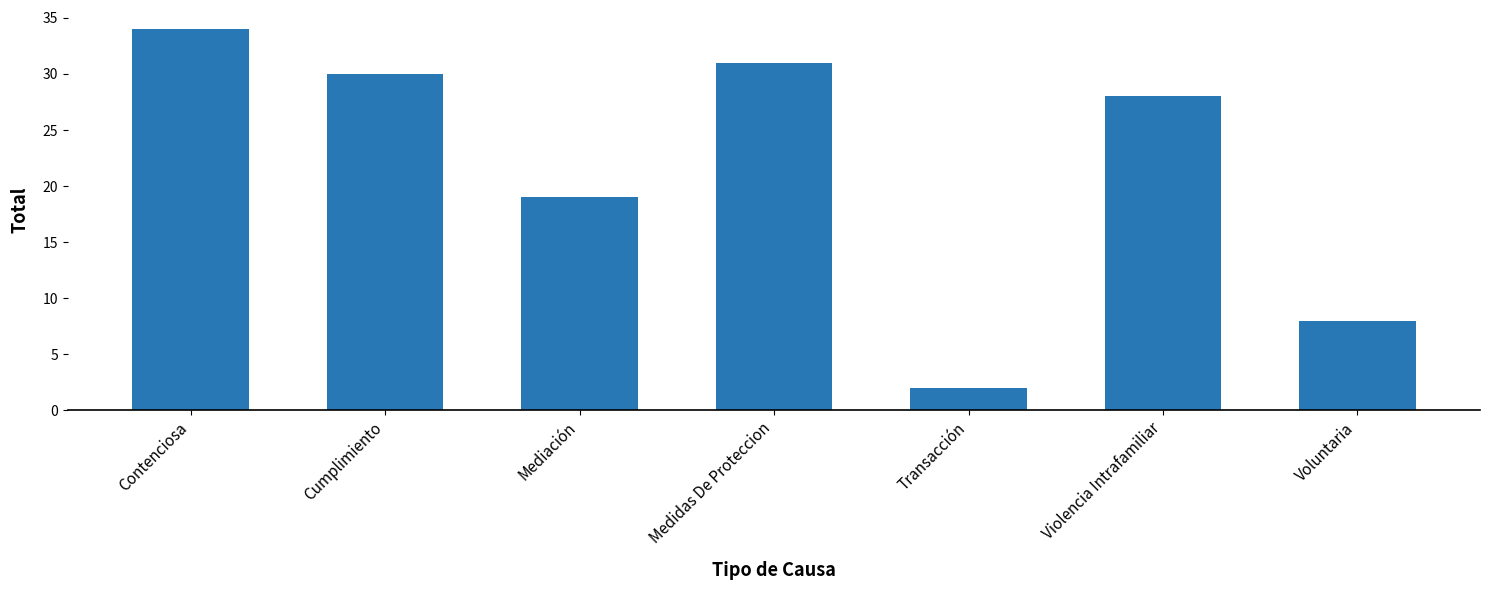

Is it true that the value at Contenciosa is 51?

False